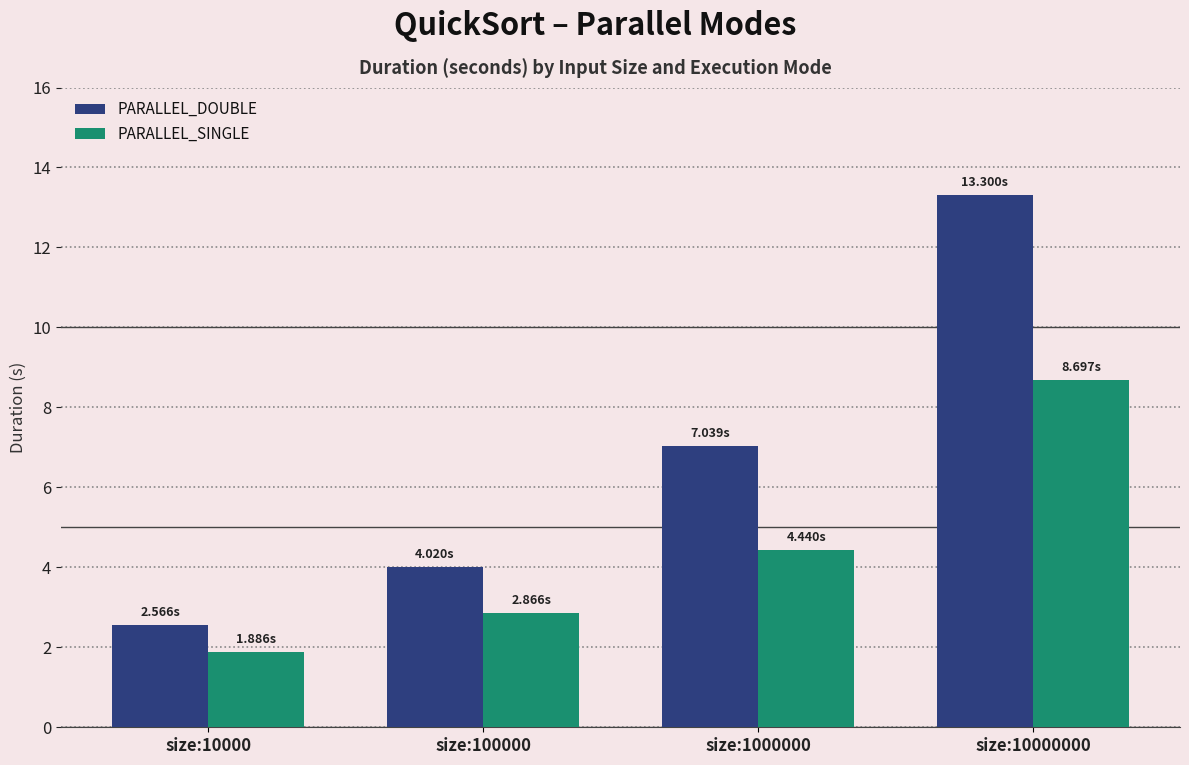

Where is PARALLEL_DOUBLE nearest to the value 7?

size:1000000